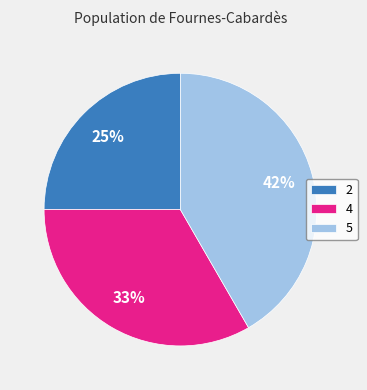

Count the number of slices in the pie.

3